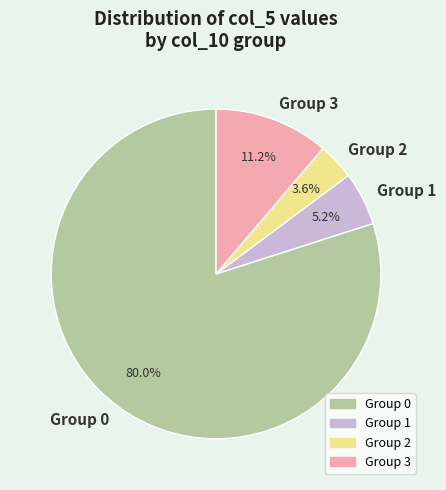

Rank the categories by value from lowest to highest.

Group 2, Group 1, Group 3, Group 0